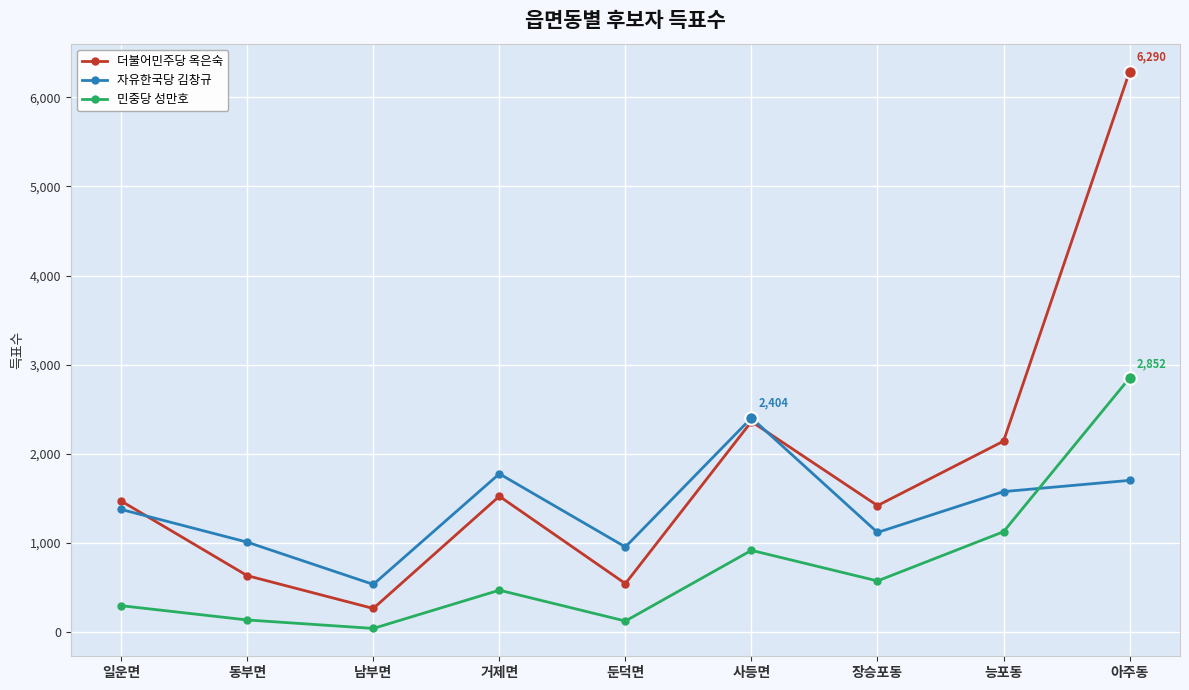

True or false: 민중당 성만호 and 더불어민주당 옥은숙 intersect in this chart.

False